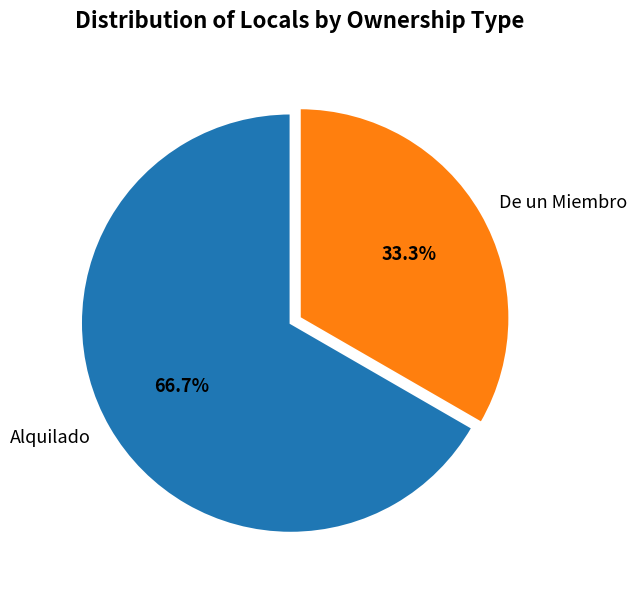

Rank the categories by value from highest to lowest.

Alquilado, De un Miembro